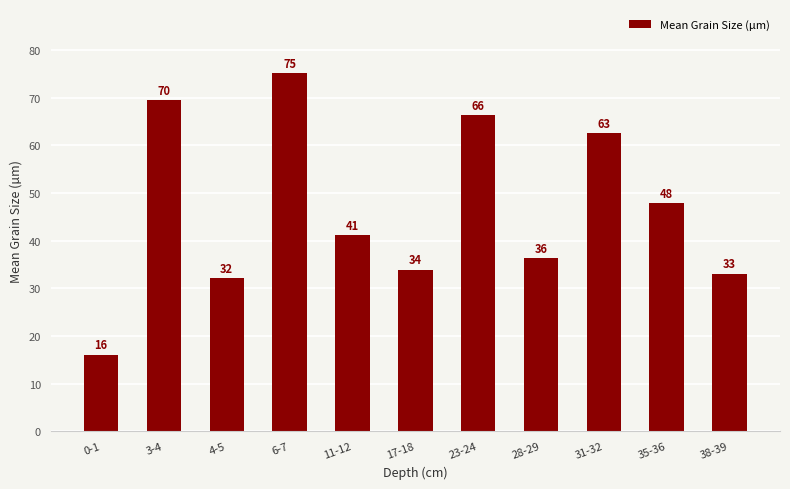

Rank the categories by value from highest to lowest.

6-7, 3-4, 23-24, 31-32, 35-36, 11-12, 28-29, 17-18, 38-39, 4-5, 0-1